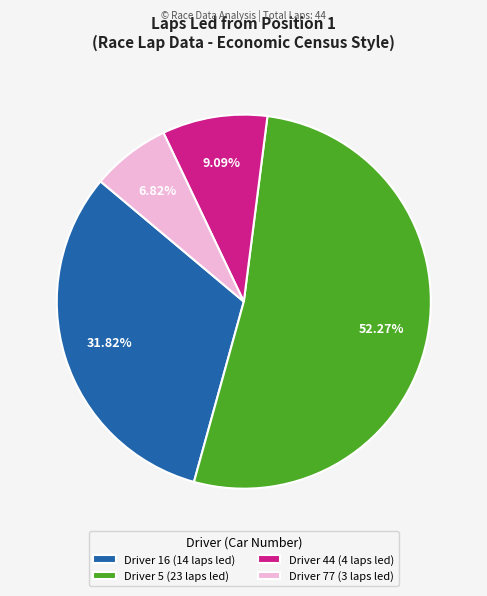

How many segments does this pie chart have?

4